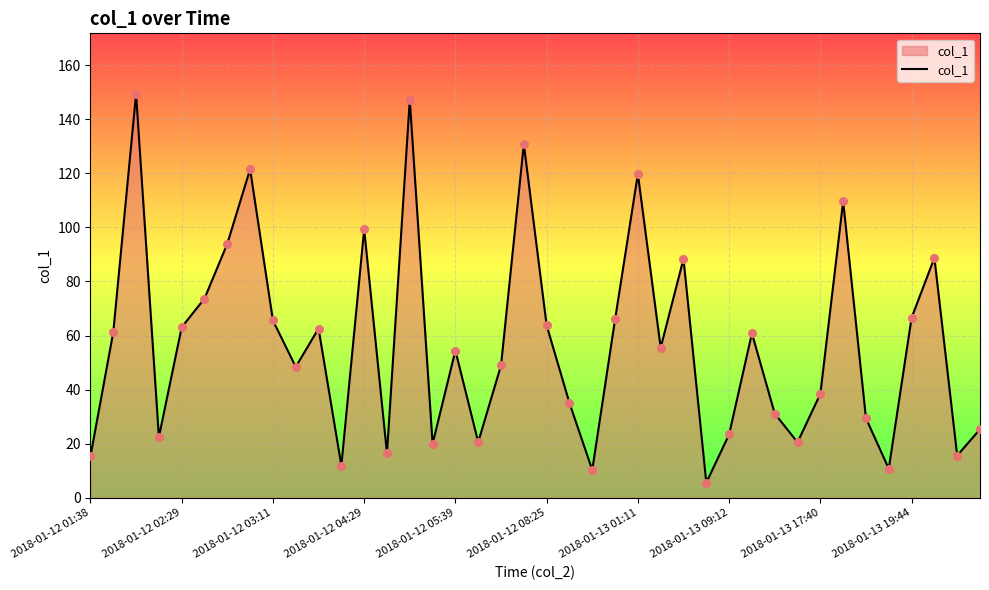

What is the greatest value displayed?

149.4